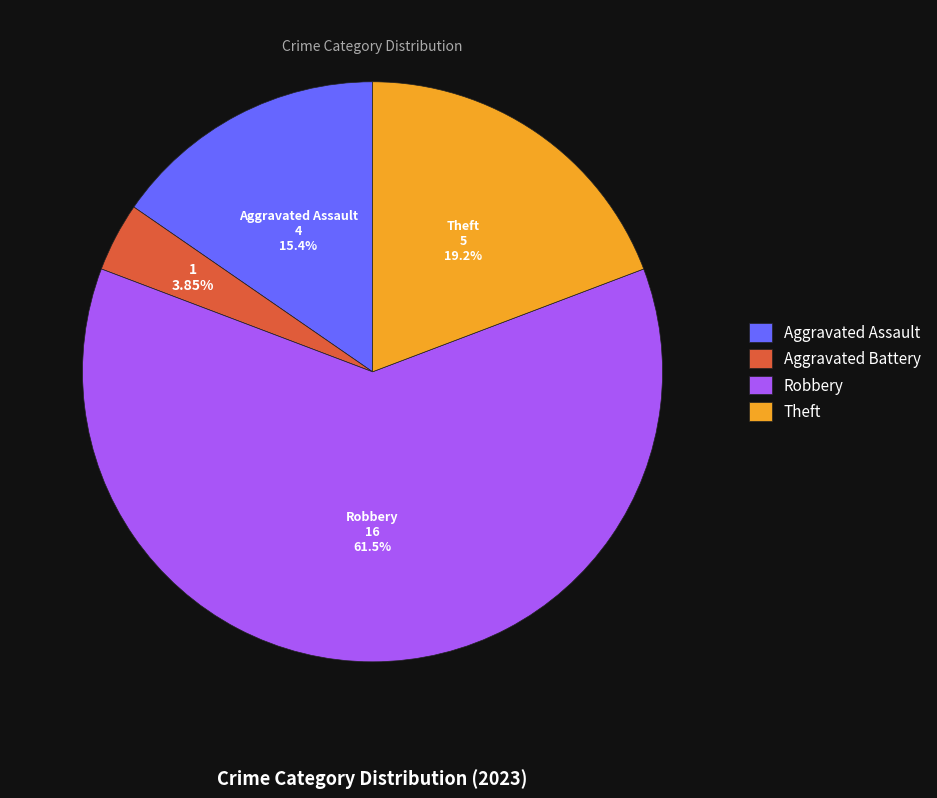

What percentage is NOT represented by Aggravated Battery?

96.2%